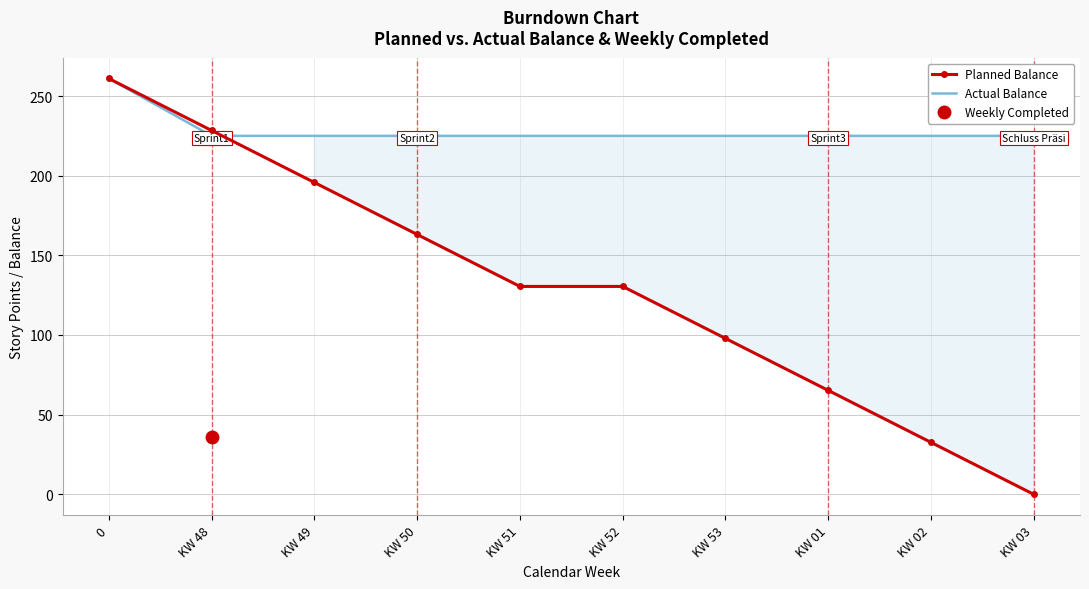

Which series has the largest total across all categories?

Actual Balance